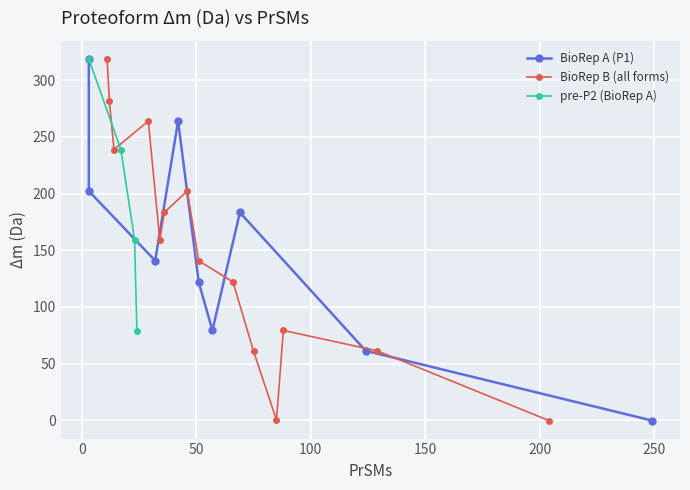

List the labels in order of BioRep B value, largest first.

0, 2, 1, 3, 4, 10, 5, 6, 7, 9, 8, 11